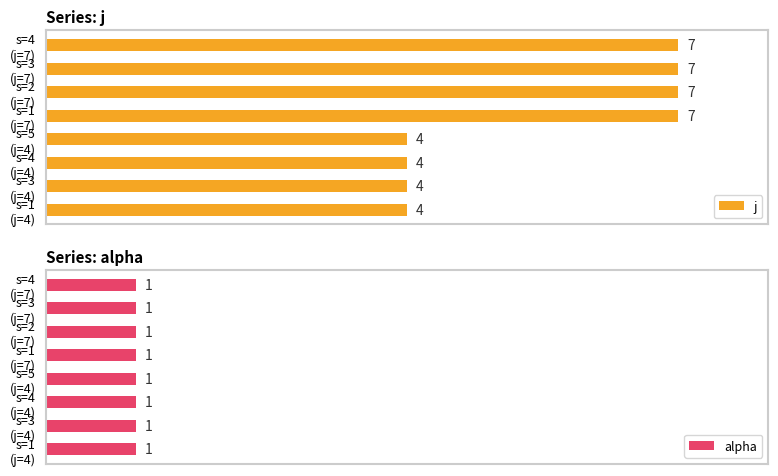

Which series changed the most between 1 and 5?

j